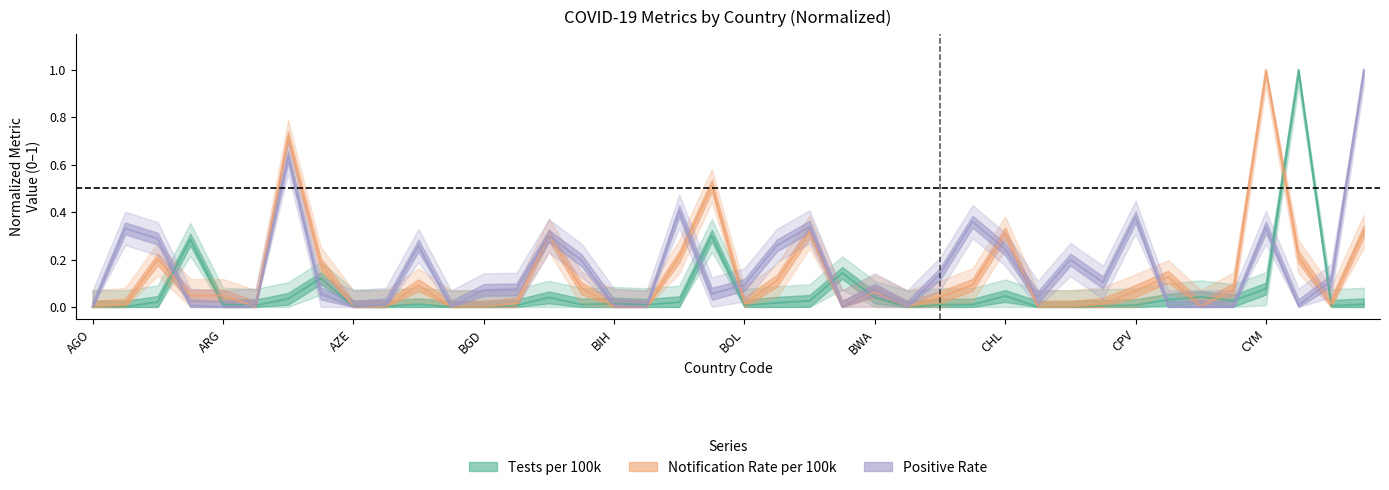

How many data points in NotificationRatePer100000 are above 0?

37